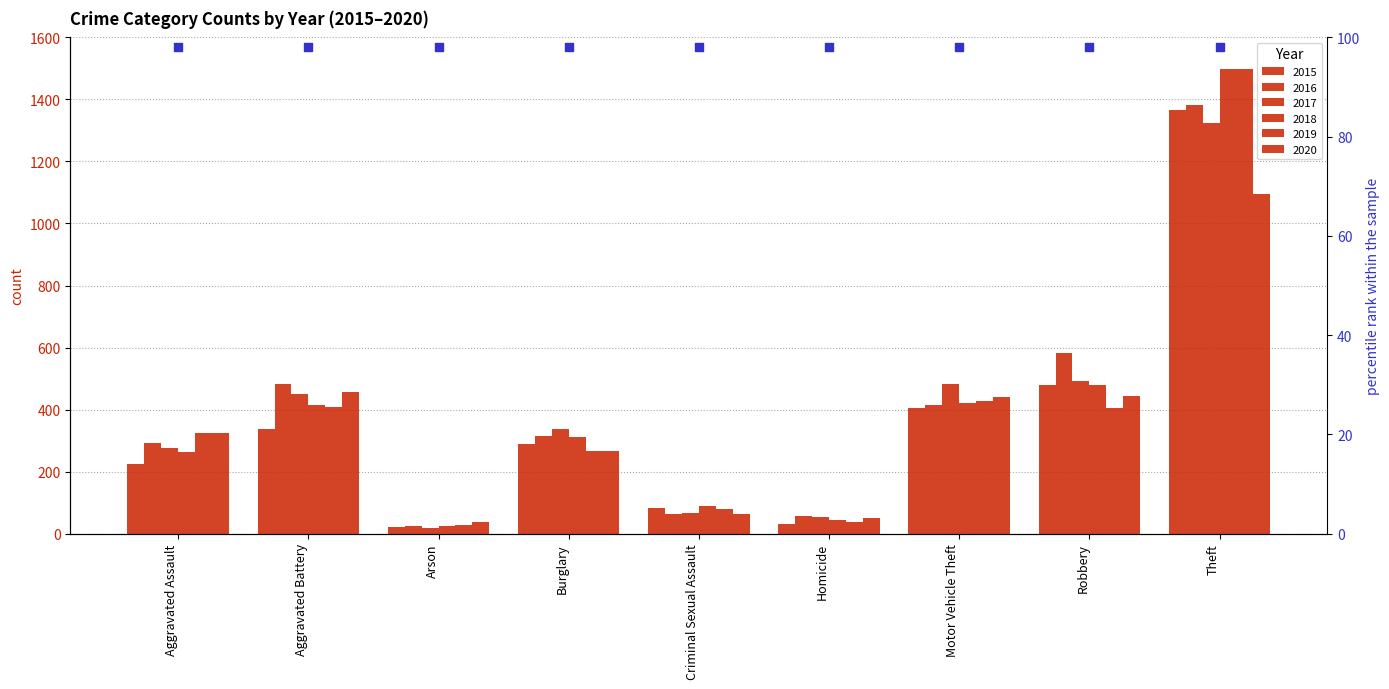

What are all the series names shown in the legend?

2015, 2016, 2017, 2018, 2019, 2020